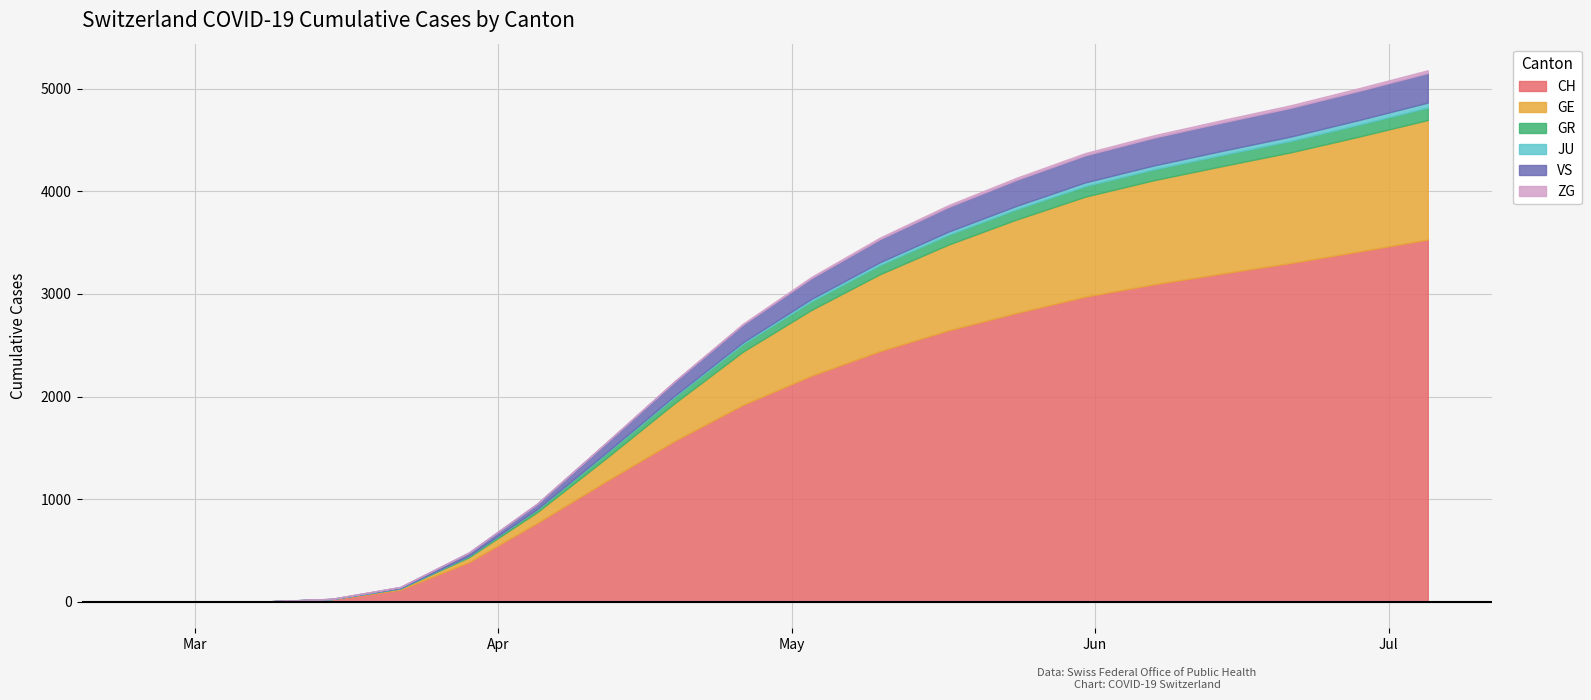

Where does the VS series first go above 203?

11